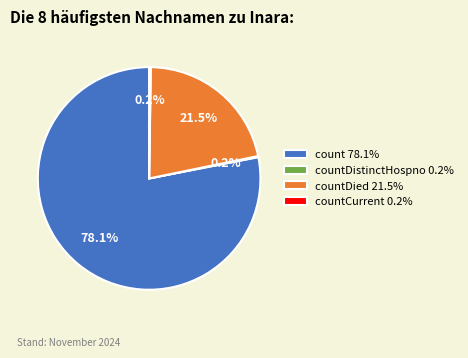

Is there a majority slice in this chart?

Yes